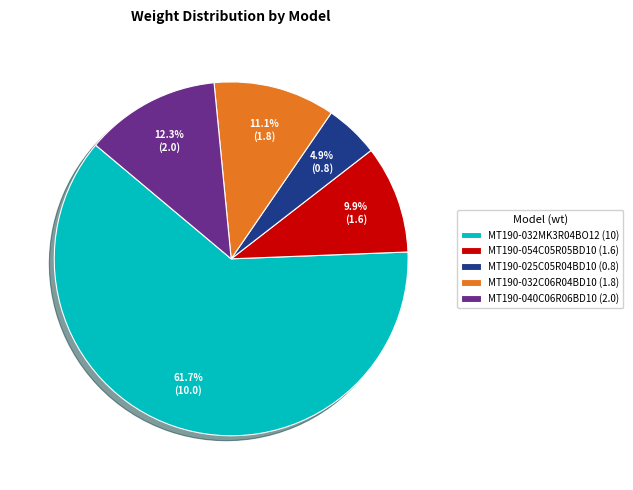

Which slice represents more than half of the pie?

MT190-032MK3R04BO12 (10)